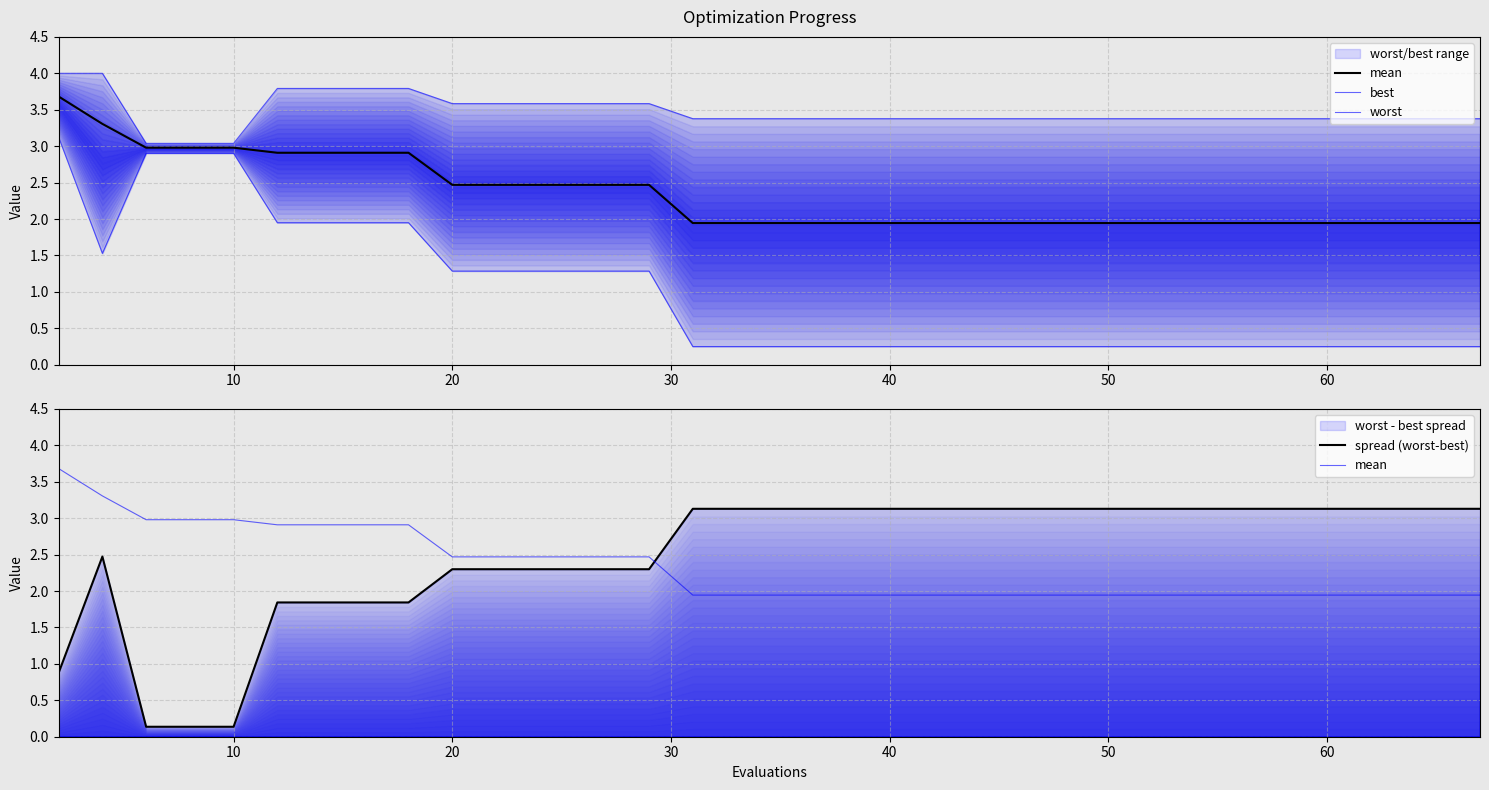

What is the difference between the maximum and minimum values in the mean series?

1.7